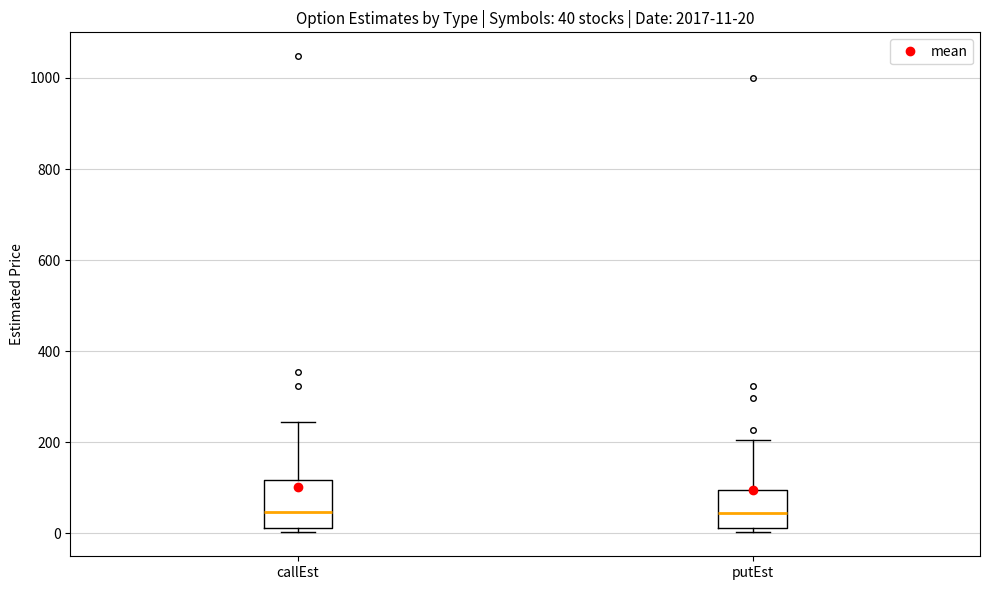

Comparing the boxes themselves (not the whiskers), which one is the tallest?

callEst